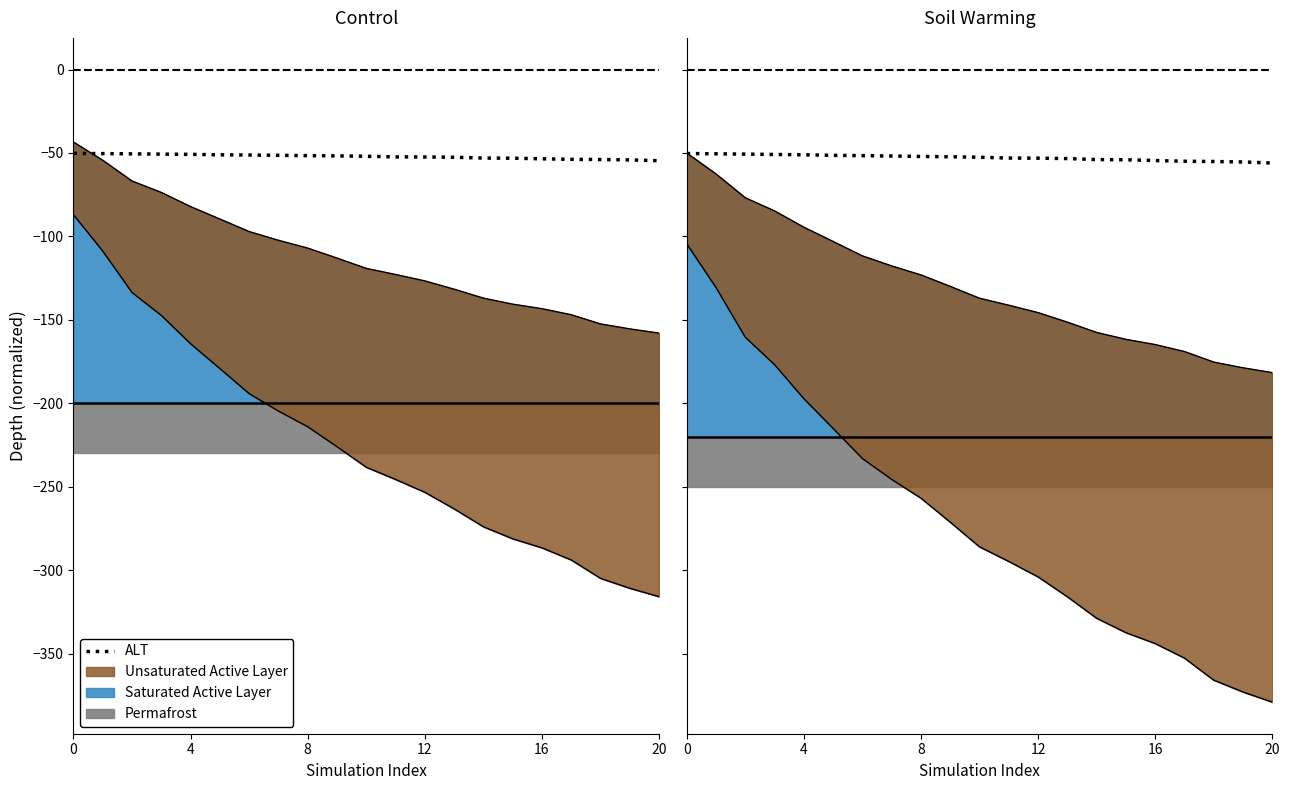

How many values are below -52?

13